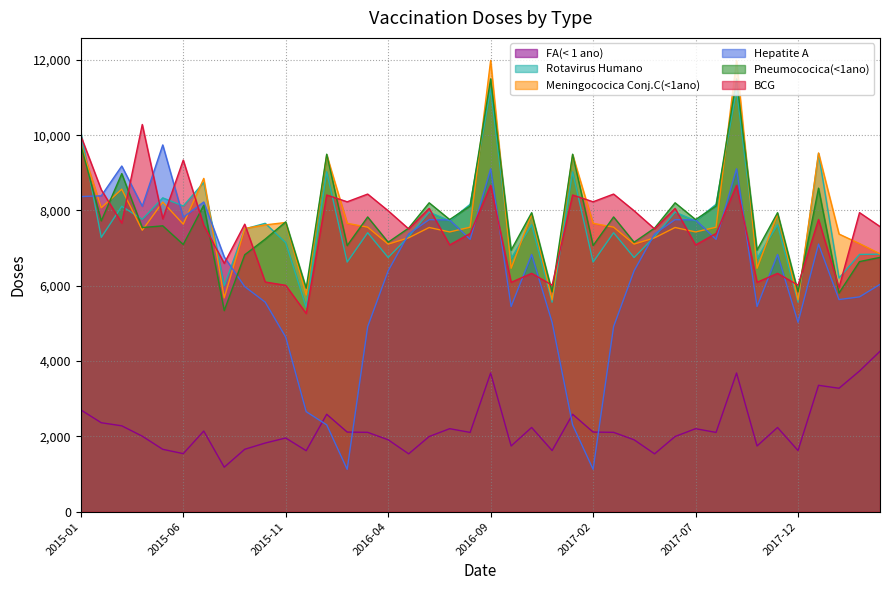

Where is the first local minimum for Pneumococica(<1ano)?

2015-02